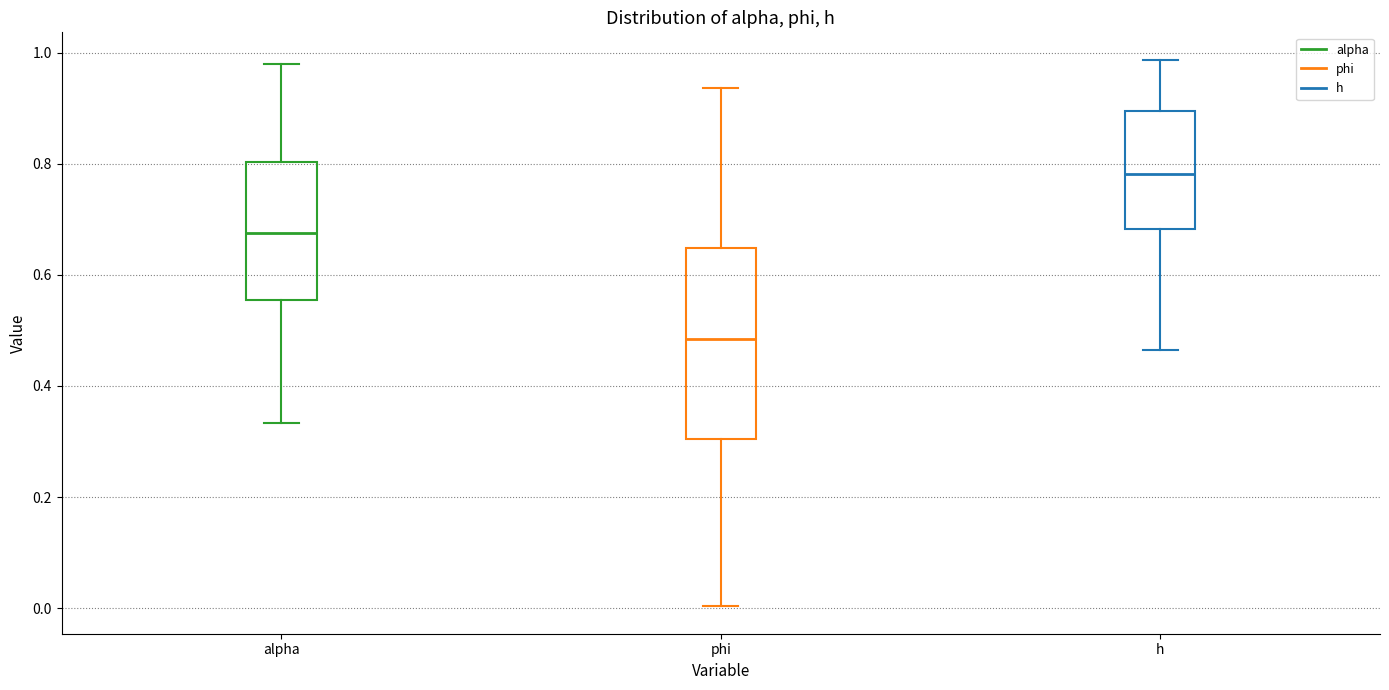

Where is the lower edge of the box for h on the y-axis? The values are not printed on the chart, so give them approximately, as read against the axis.

0.68